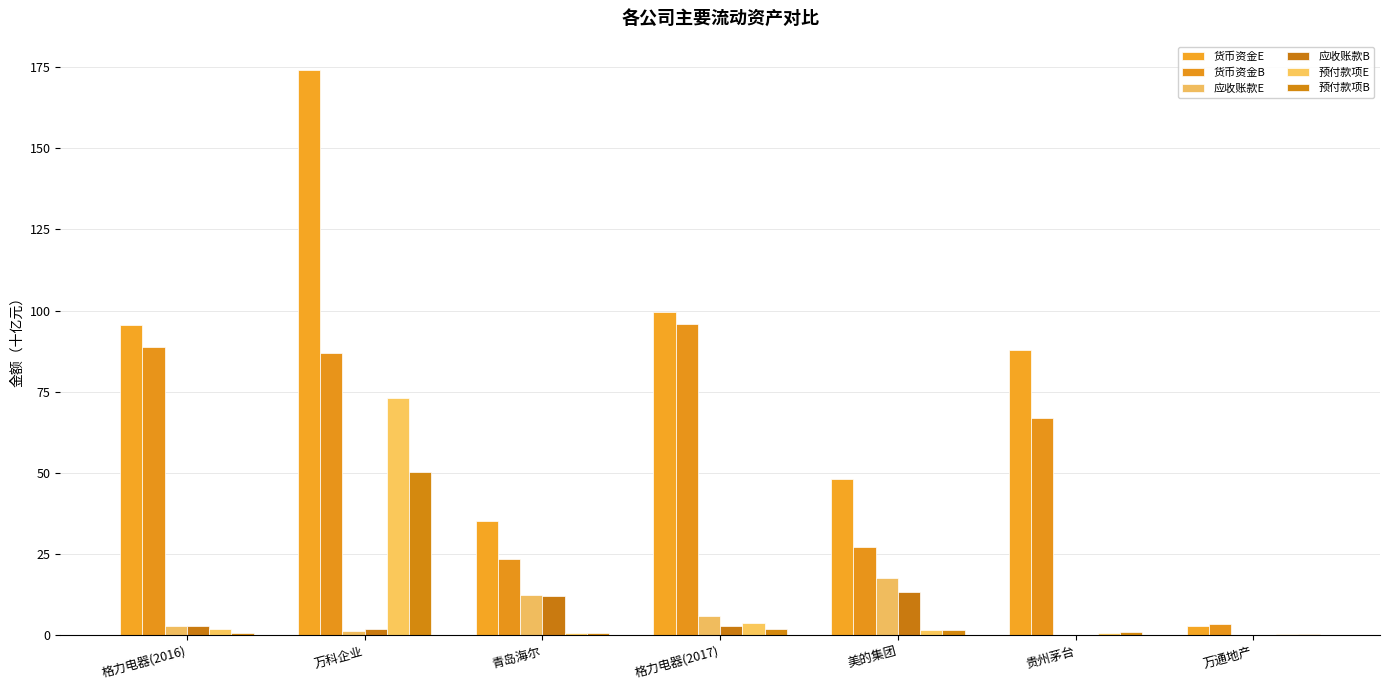

Which series changed the most between 青岛海尔 and 万通地产?

货币资金E